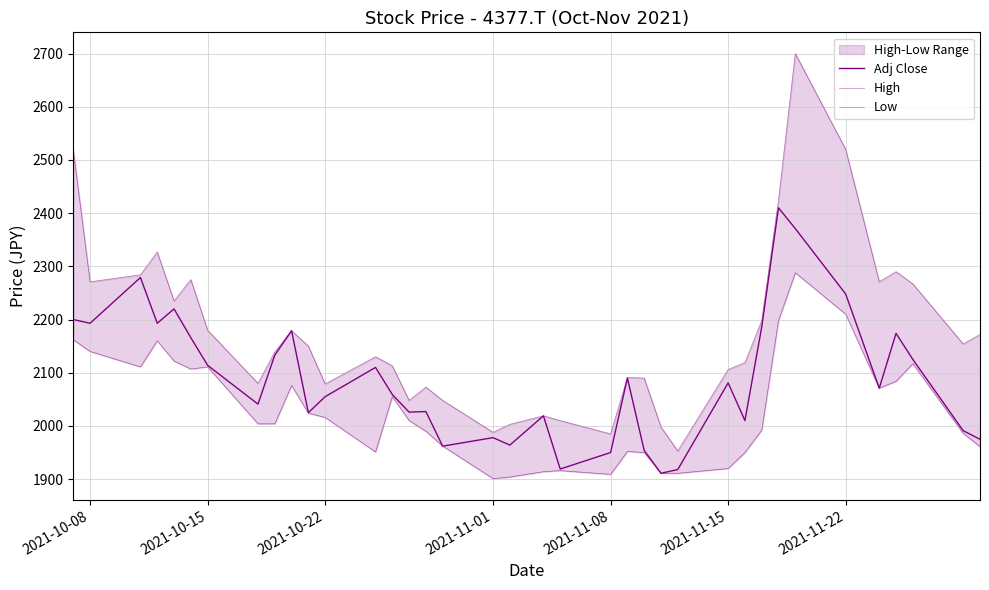

The Low series shows 926 at 23. True or false?

False